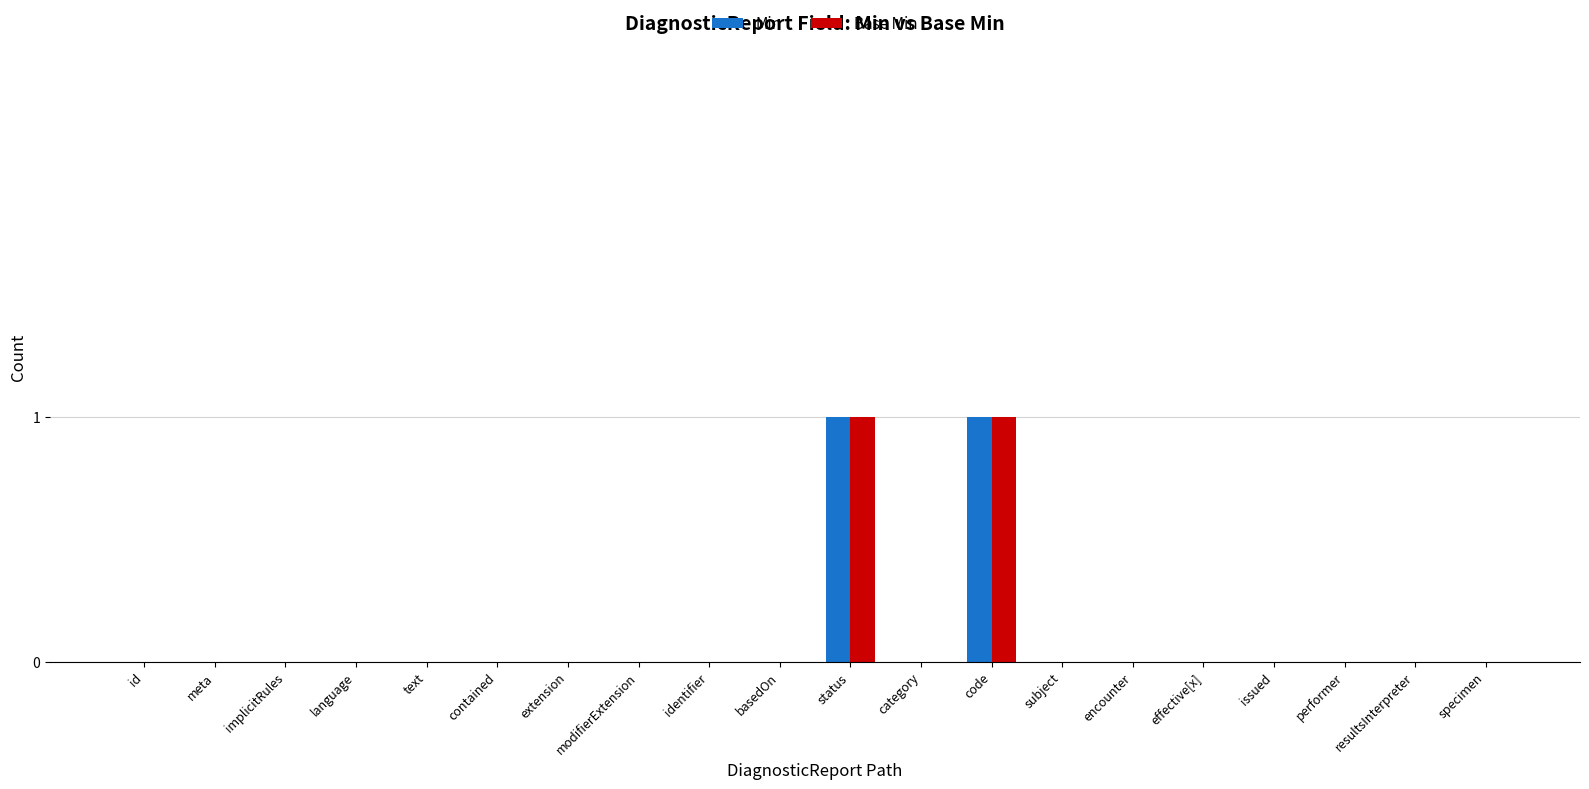

Reading right to left, extract all data points from this chart.

Min: specimen=0	resultsInterpreter=0	performer=0	issued=0	effective[x]=0	encounter=0	subject=0	code=1	category=0	status=1	basedOn=0	identifier=0	modifierExtension=0	extension=0	contained=0	text=0	language=0	implicitRules=0	meta=0	id=0
Base Min: specimen=0	resultsInterpreter=0	performer=0	issued=0	effective[x]=0	encounter=0	subject=0	code=1	category=0	status=1	basedOn=0	identifier=0	modifierExtension=0	extension=0	contained=0	text=0	language=0	implicitRules=0	meta=0	id=0